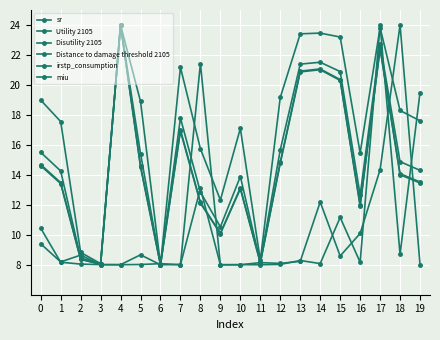

How many data points in Distance to damage threshold 2105 are less than 14?

10